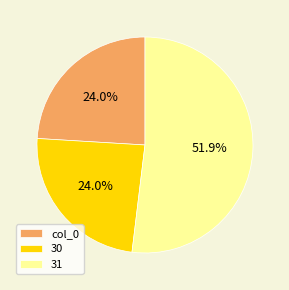

To the nearest percent, what is the difference between the 31 and 30 slice percentages?

28%